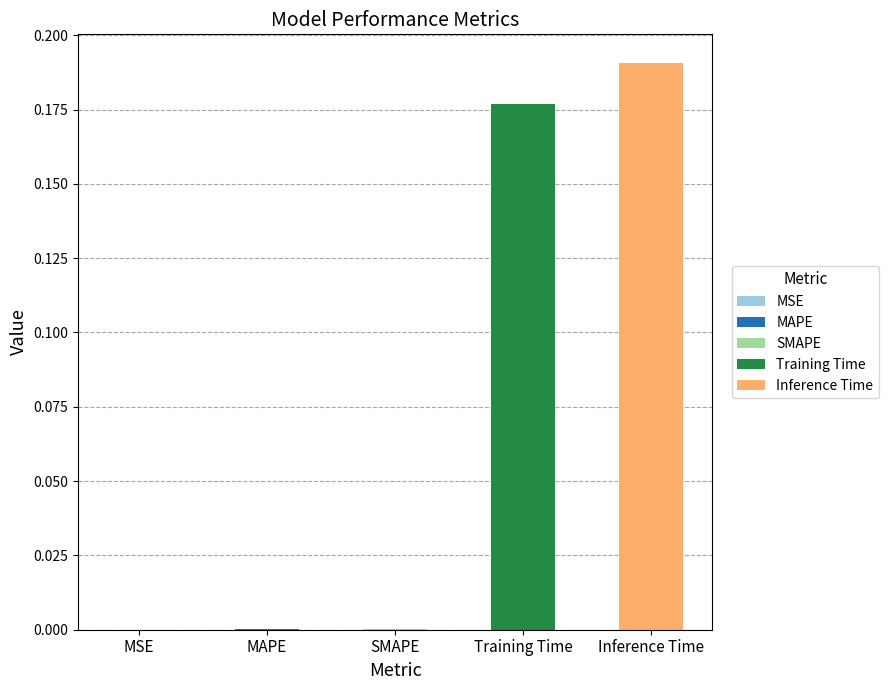

What position from the right is SMAPE?

3